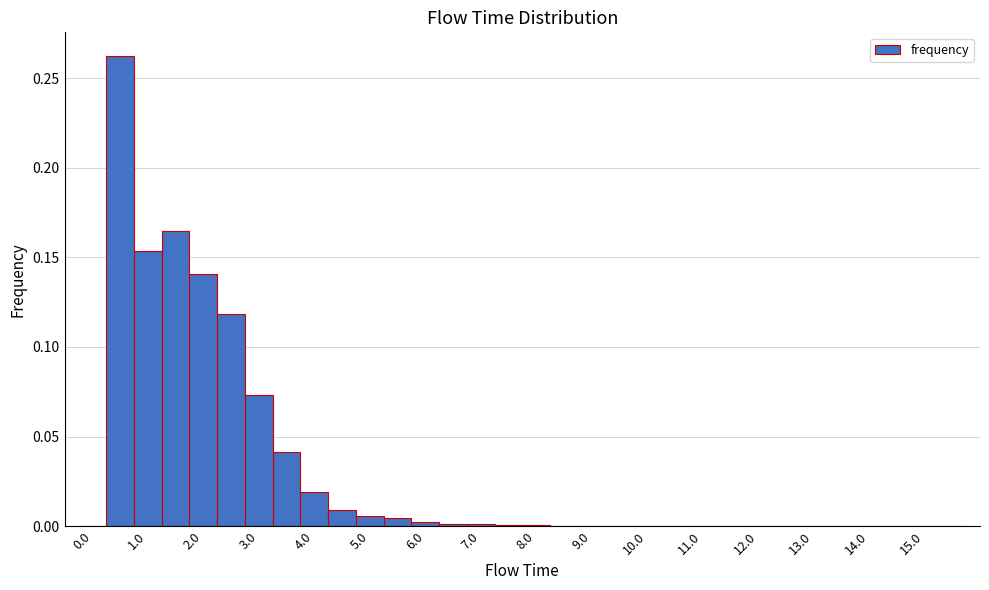

Reading left to right, list every bar in this chart as the range it spans on the x-axis followed by its height. Neither the bar edges nor the heights are printed on the chart, so give them approximately, as read against the axes.

-0.25 to 0.25: 0
0.25 to 0.75: 0.260
0.75 to 1.25: 0.155
1.25 to 1.75: 0.165
1.75 to 2.25: 0.140
2.25 to 2.75: 0.120
2.75 to 3.25: 0.075
3.25 to 3.75: 0.040
3.75 to 4.25: 0.020
4.25 to 4.75: 0.010
4.75 to 5.25: 0.005
5.25 to 5.75: under 0.005
5.75 to 6.25: under 0.005
6.25 to 6.75: under 0.005
6.75 to 7.25: under 0.005
7.25 to 7.75: under 0.005
7.75 to 8.25: under 0.005
8.25 to 8.75: under 0.005
8.75 to 9.25: under 0.005
9.25 to 9.75: under 0.005
9.75 to 10.25: under 0.005
10.25 to 10.75: under 0.005
10.75 to 11.25: under 0.005
11.25 to 11.75: under 0.005
11.75 to 12.25: under 0.005
12.25 to 12.75: under 0.005
12.75 to 13.25: under 0.005
13.25 to 13.75: under 0.005
13.75 to 14.25: under 0.005
14.25 to 14.75: under 0.005
14.75 to 15.25: under 0.005
15.25 to 15.75: 0